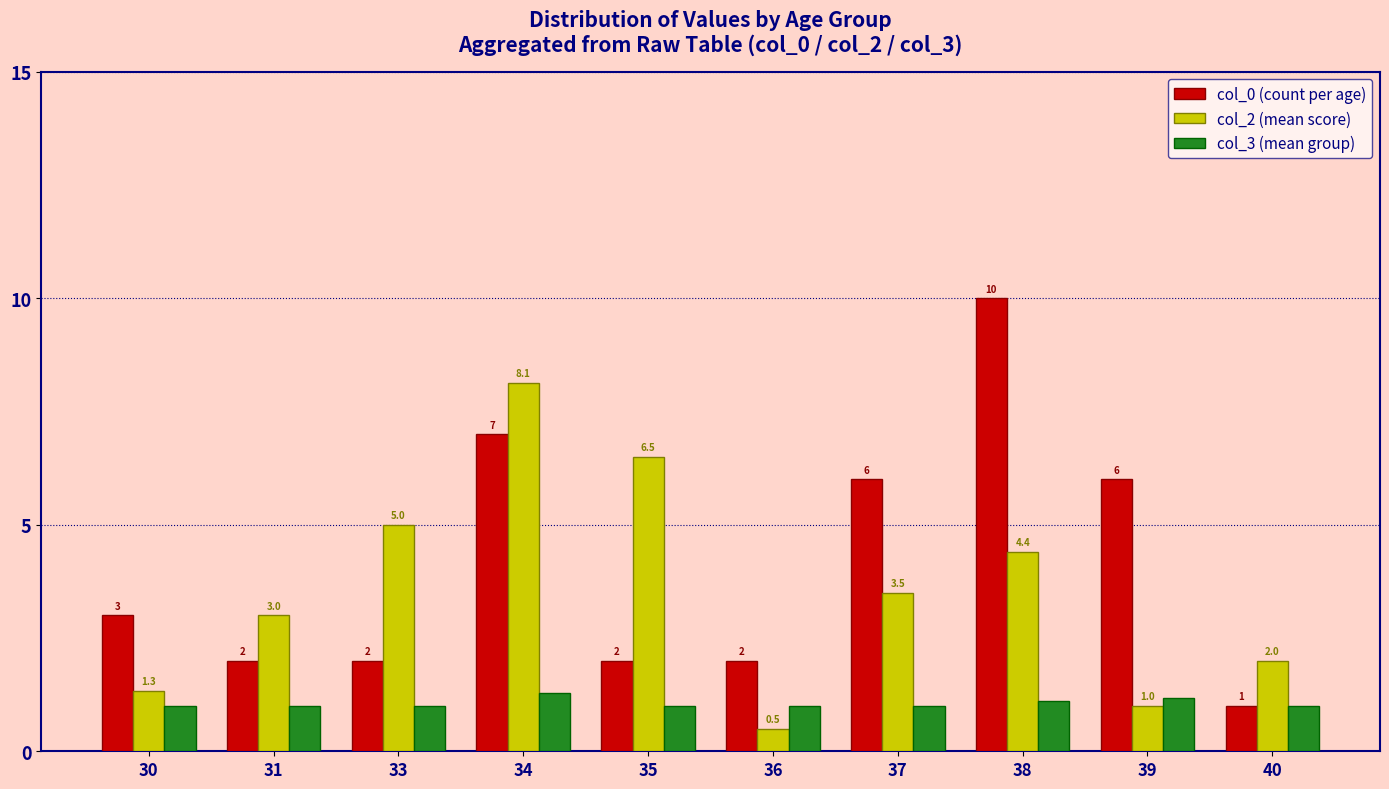

Which category has the highest value in the col_0 (count per age) series?

38